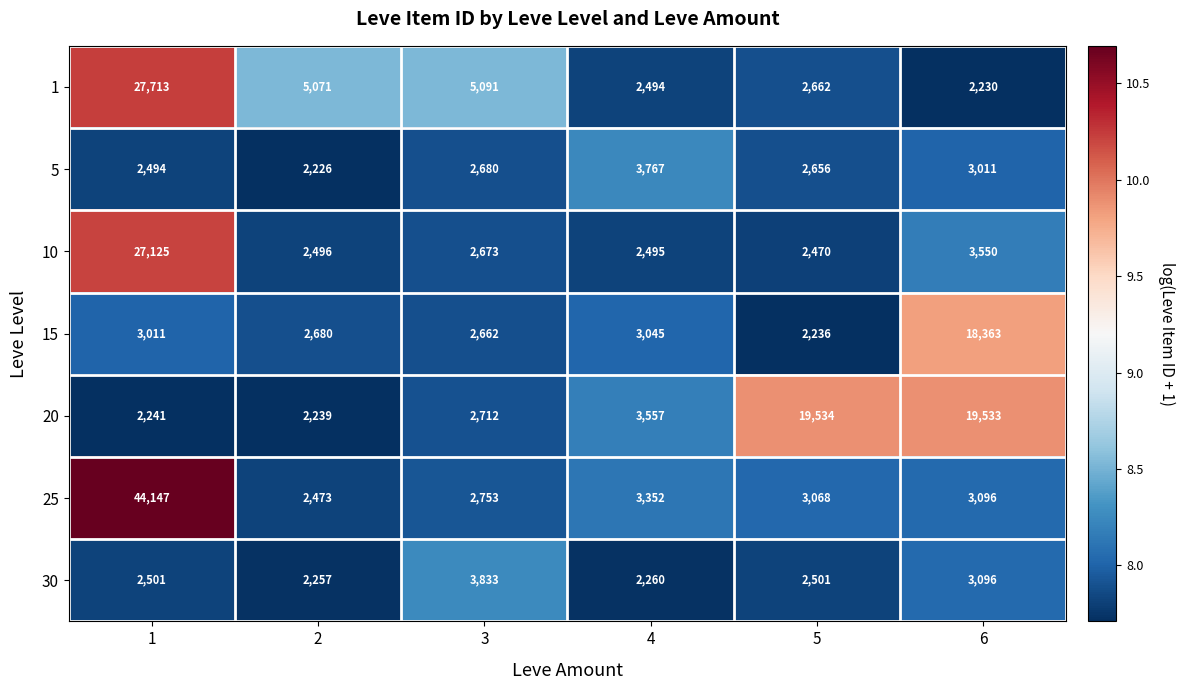

Rank the series by their maximum value, from lowest to highest.

5, 30, 15, 20, 10, 1, 25